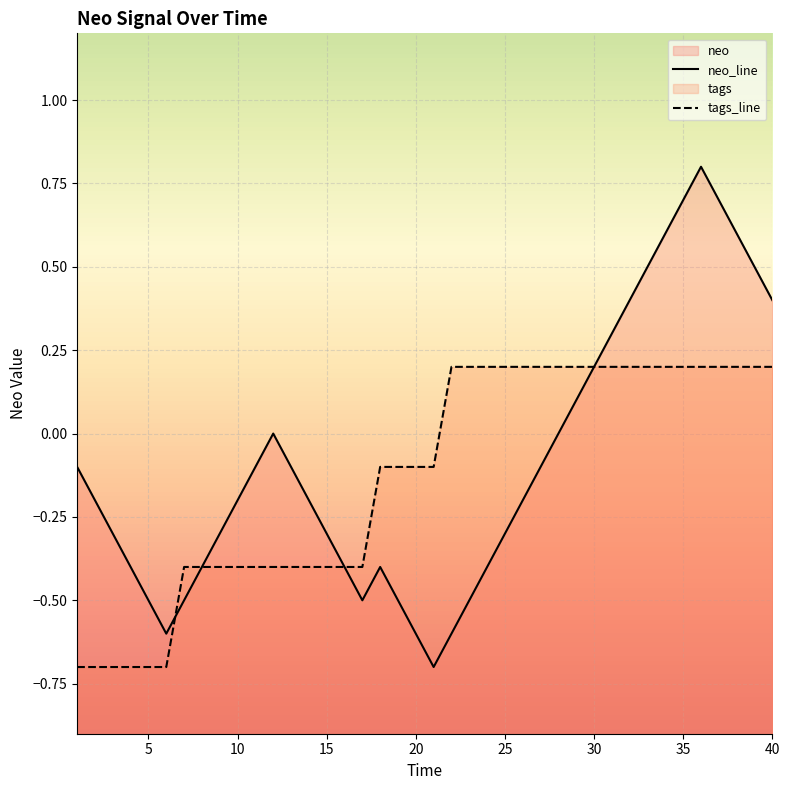

What is the sum of all neo_line values?

-3.6